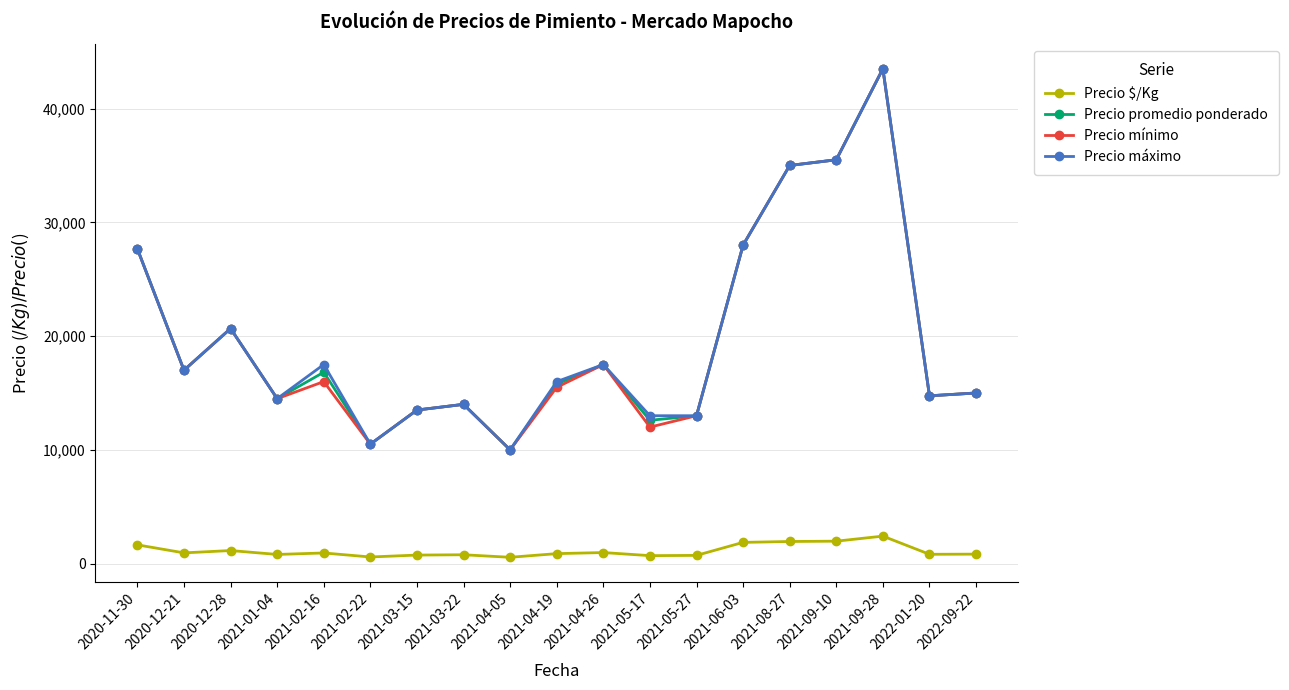

At which category does Precio mínimo reach its first local peak?

2020-12-28